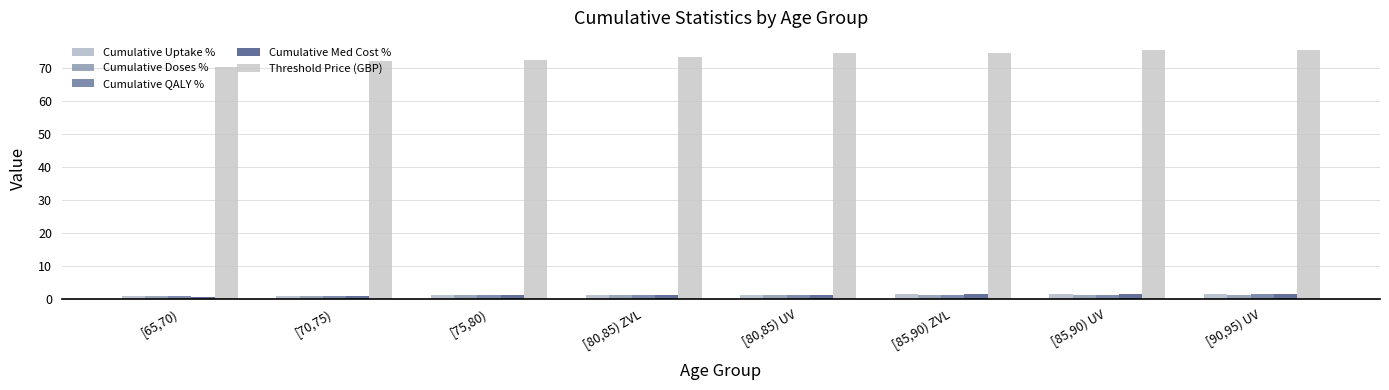

What is the difference between the second highest and minimum values in the Cumulative Med Cost % series?

0.7